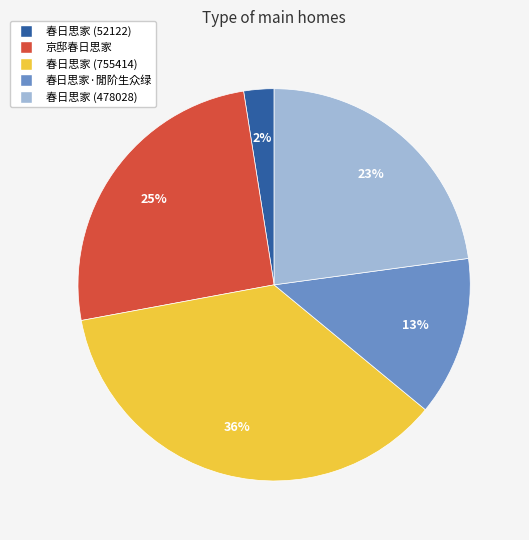

Does 春日思家 (478028) represent more than half of the total?

No